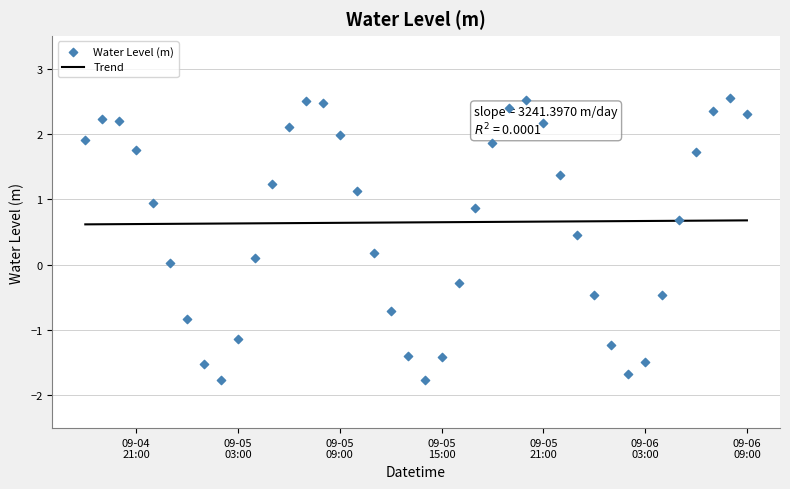

Which series has the largest total across all categories?

Trend